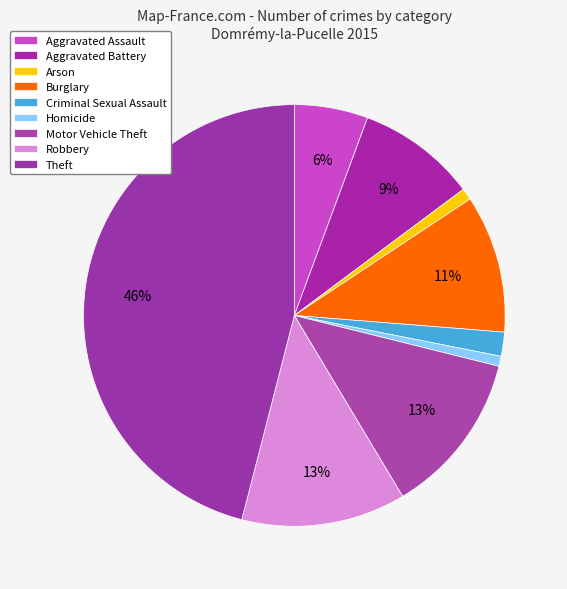

Count the number of slices in the pie.

9